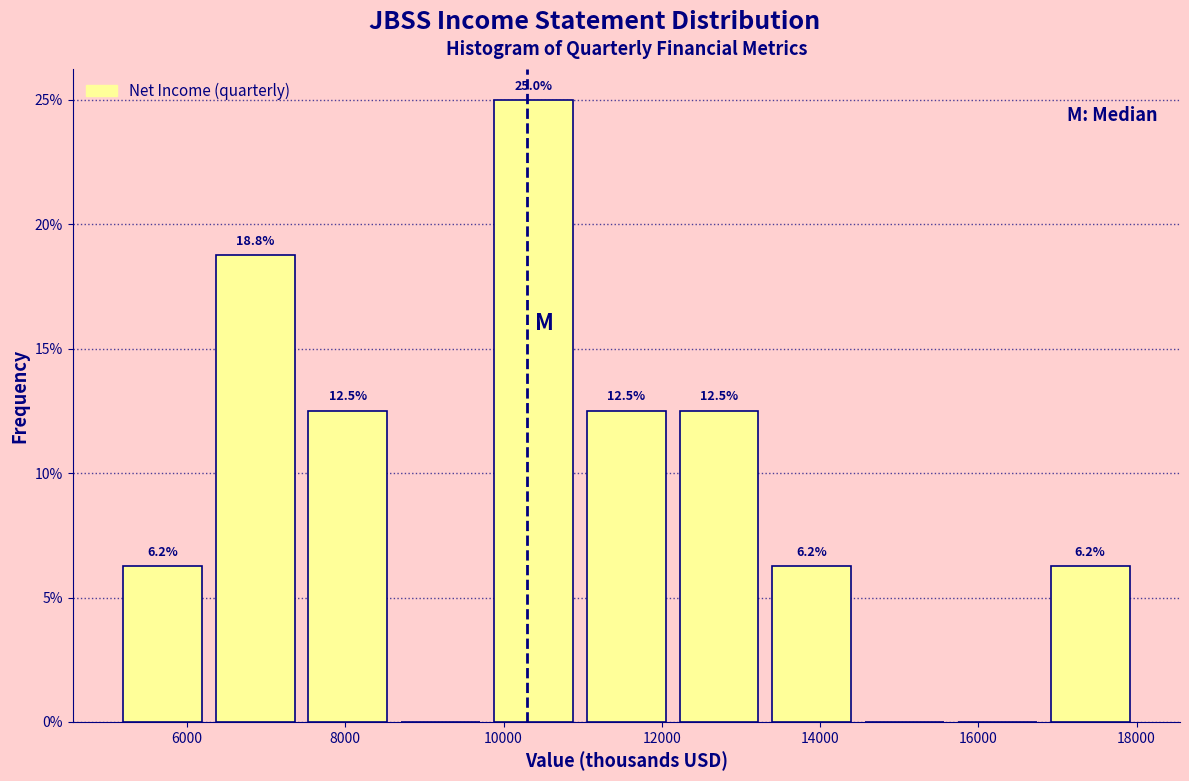

Over which range of the x-axis is the bar tallest?

9800 to 11000